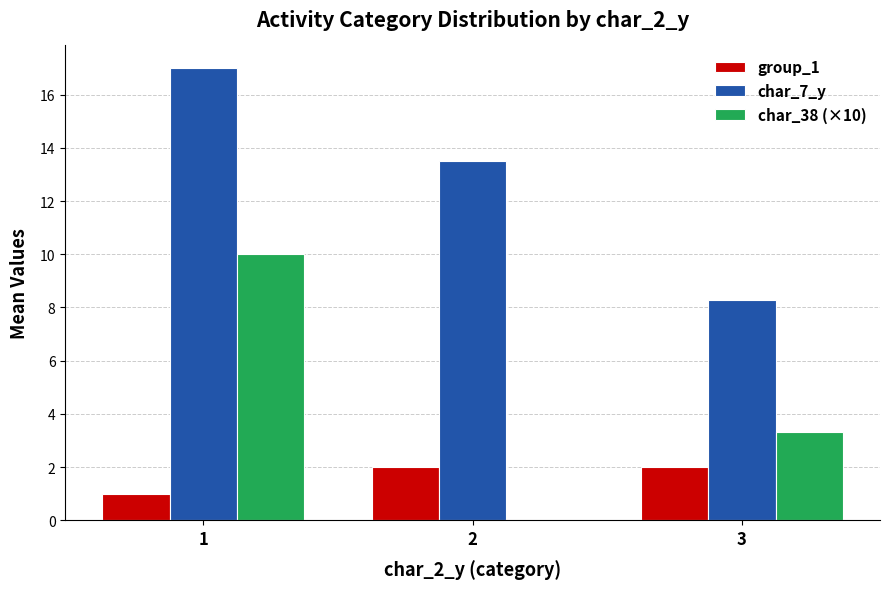

Are the bars horizontal?

No